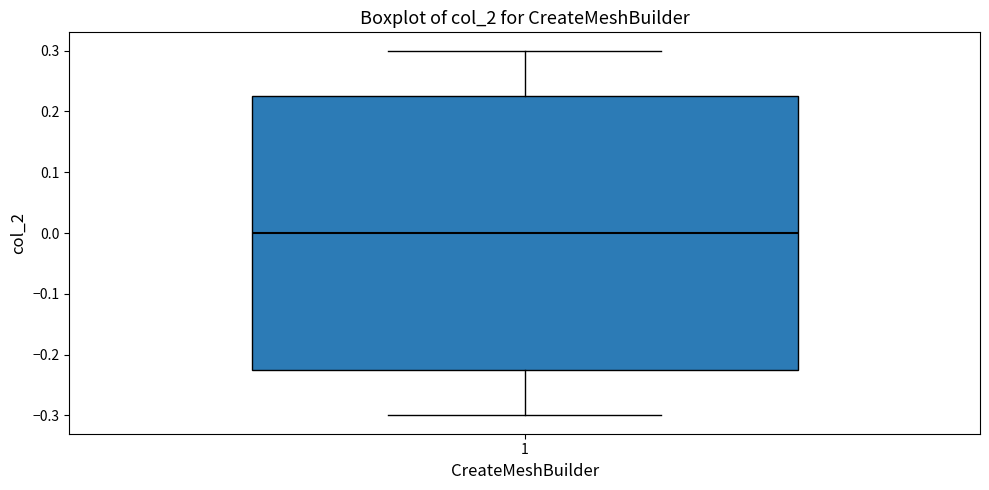

Where is the lower edge of the box at x = 1 on the y-axis? The values are not printed on the chart, so give them approximately, as read against the axis.

-0.22